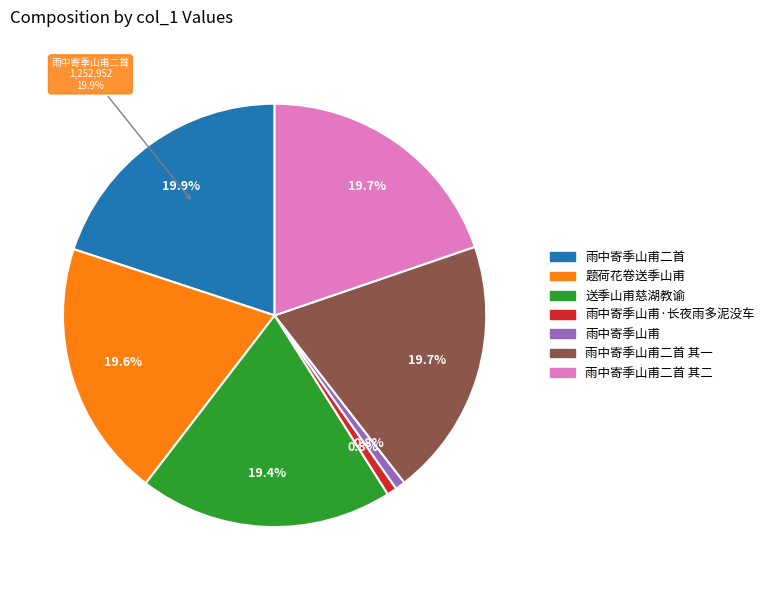

To the nearest percent, what is the difference between the largest and smallest slice percentages?

19%